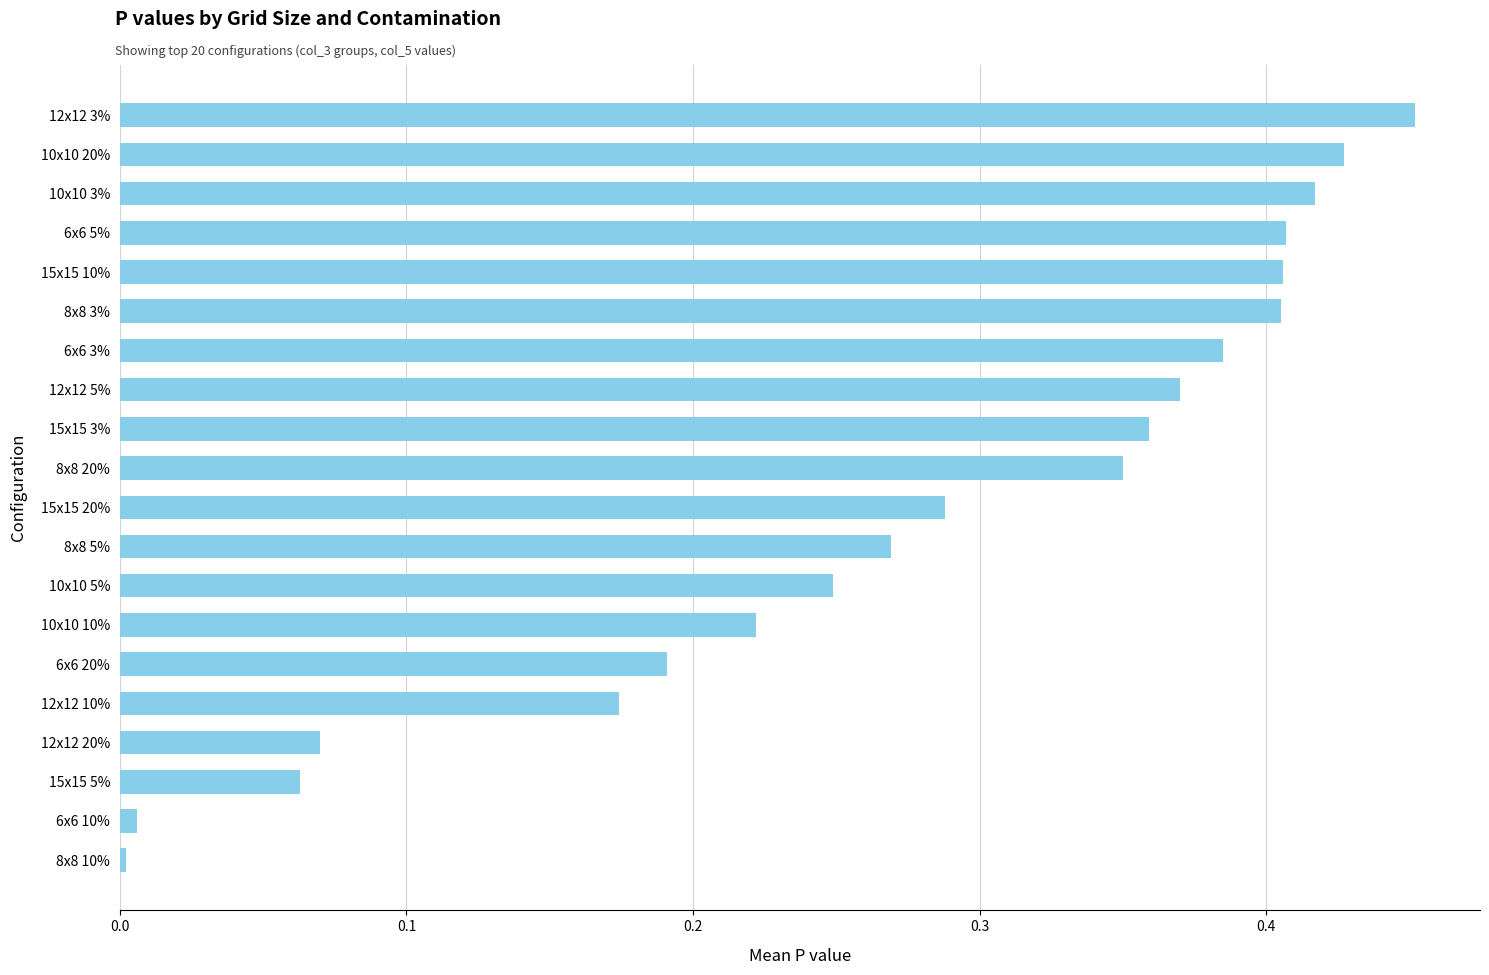

What position from the top is 6x6 20%?

15